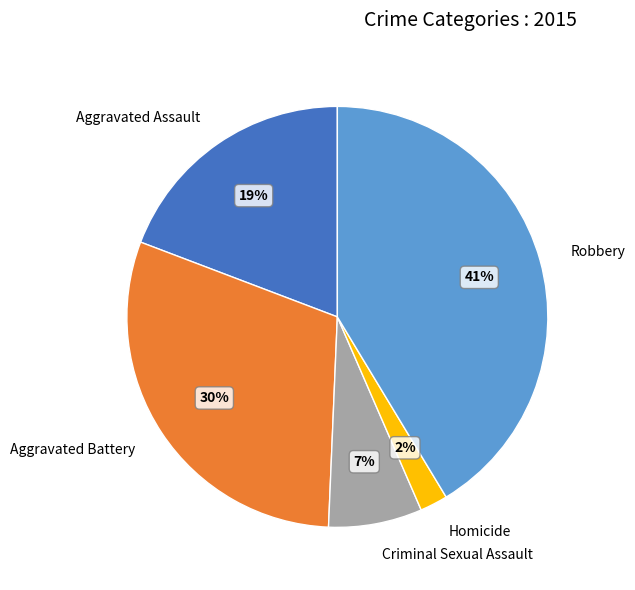

Which has a higher value, Homicide or Aggravated Battery?

Aggravated Battery